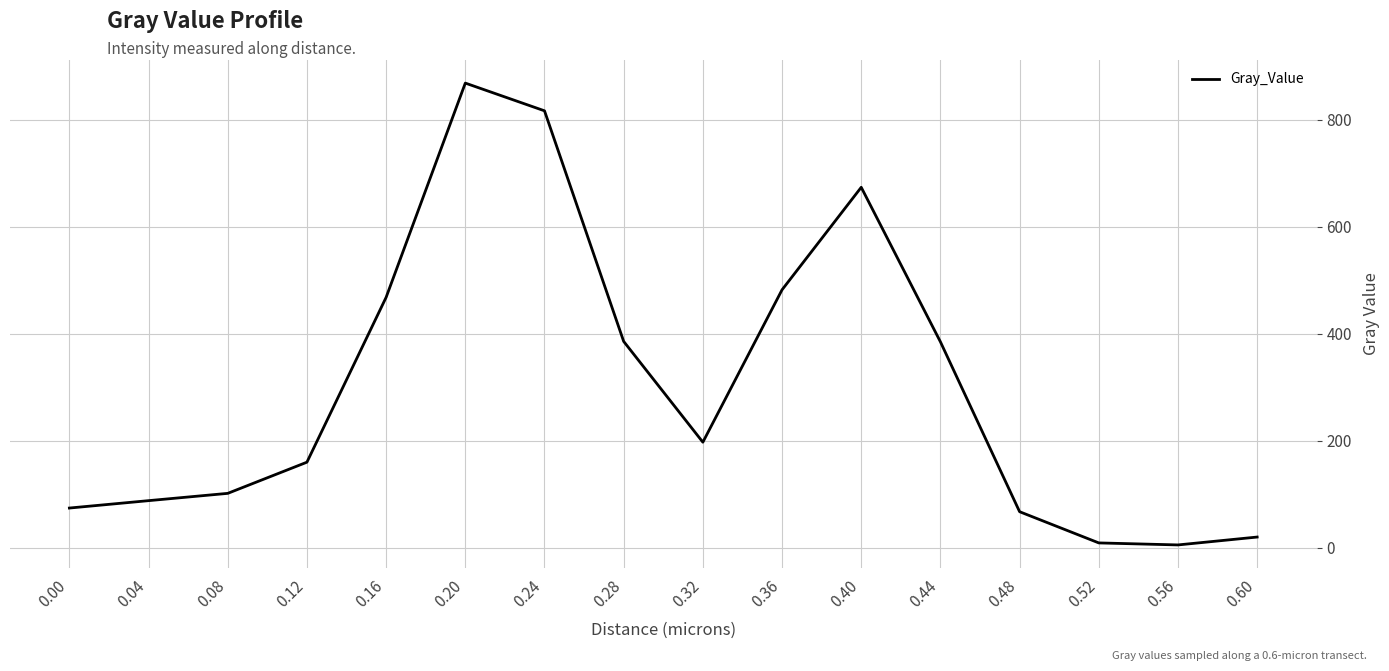

Is this an area chart (filled region under the line)?

No